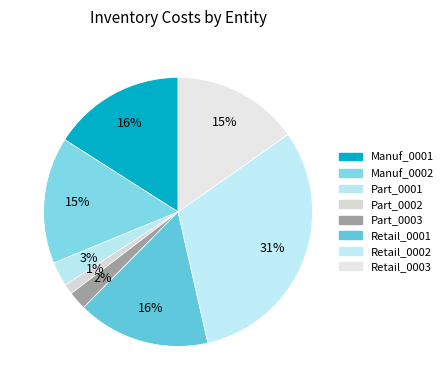

To the nearest percent, what portion does Part_0003 represent?

2%